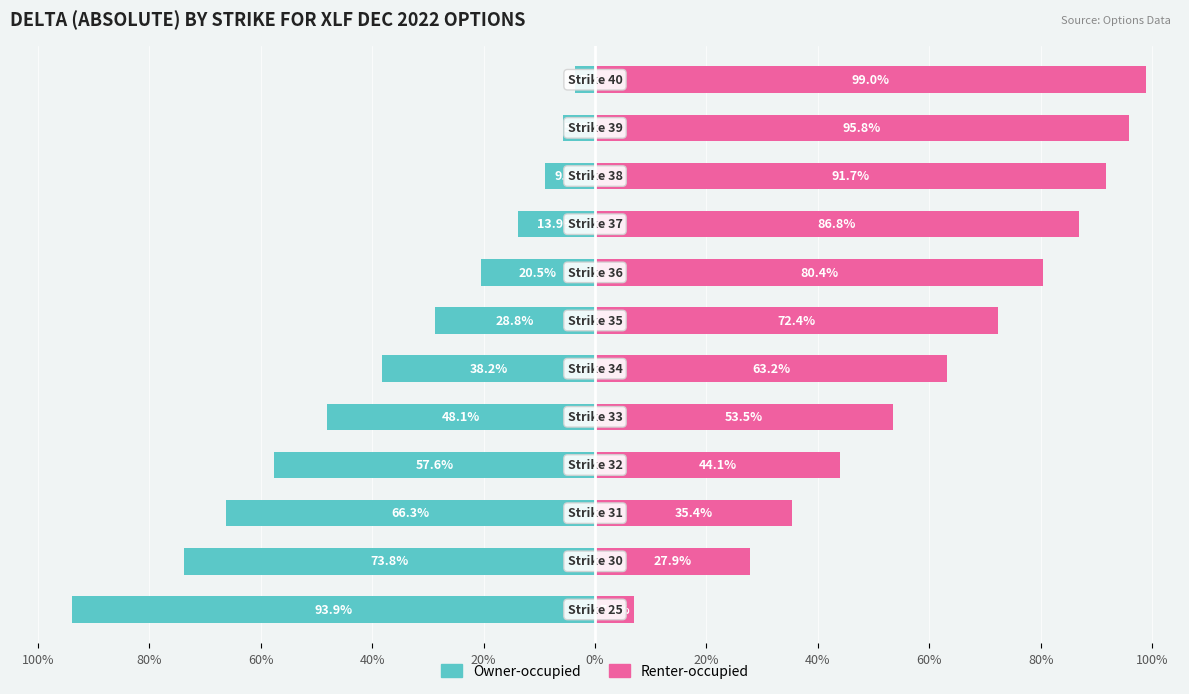

How many groups of bars are there?

12